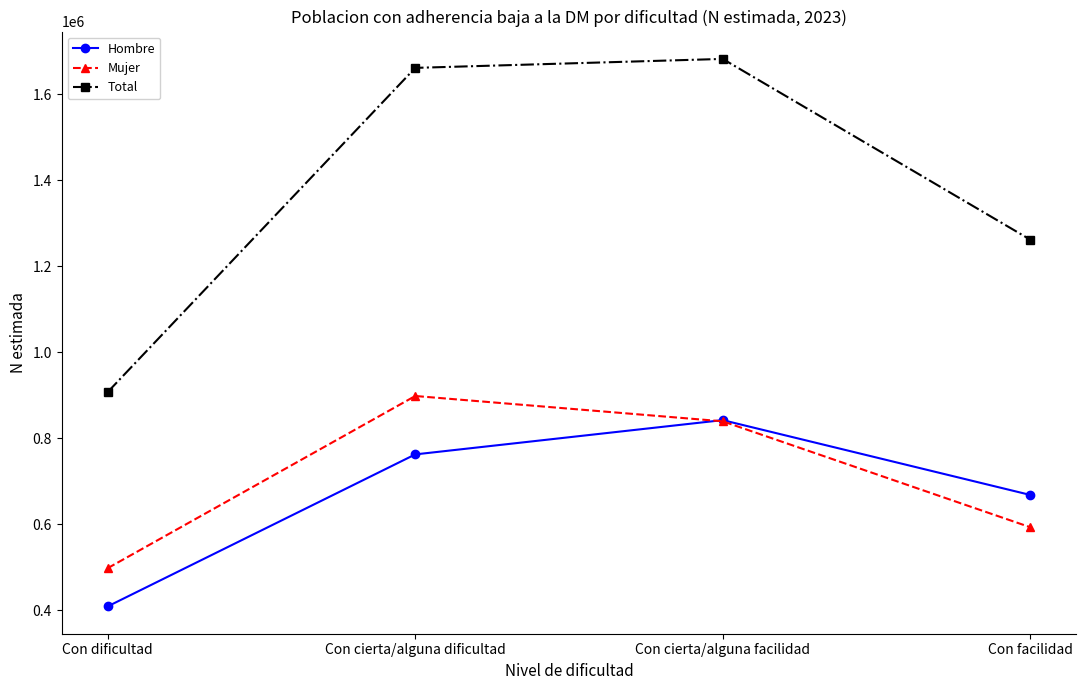

At how many categories does at least one series exceed 1083310?

3